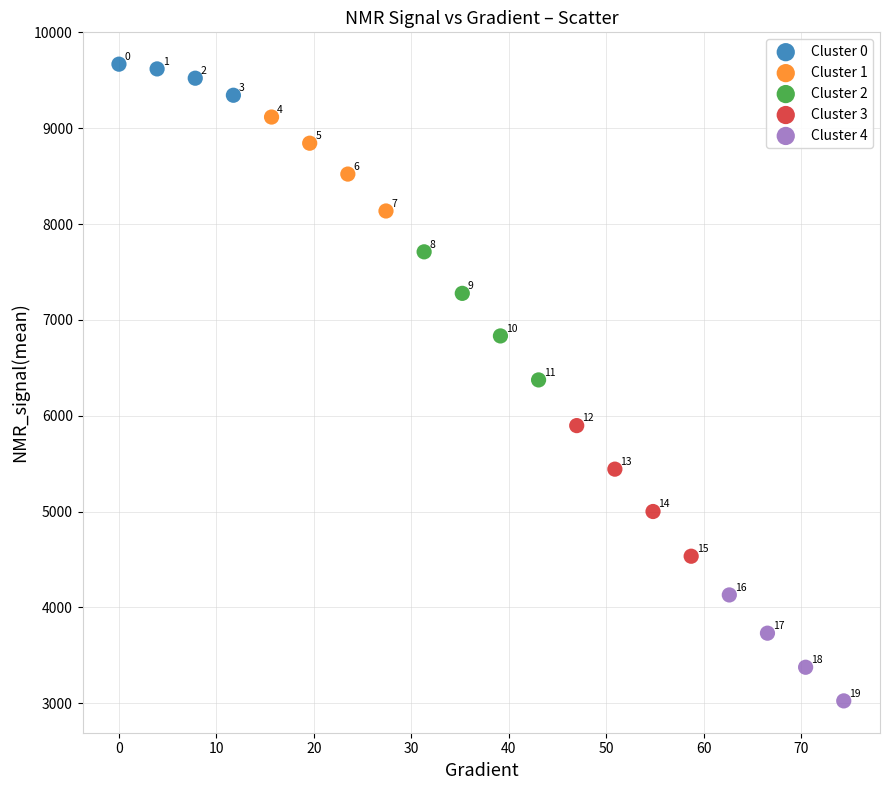

What are all the series names shown in the legend?

Cluster 0, Cluster 1, Cluster 2, Cluster 3, Cluster 4